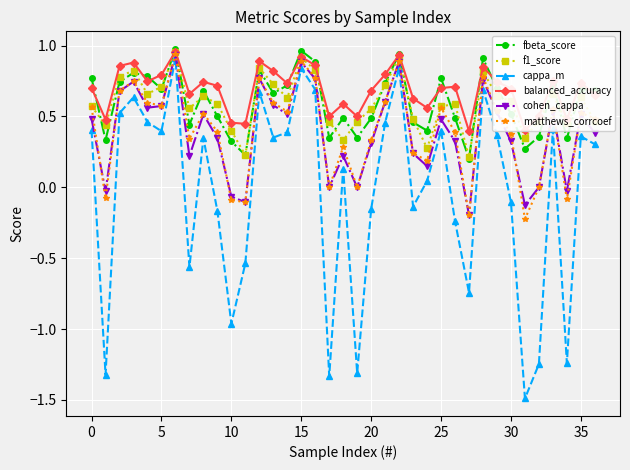

True or false: fbeta_score and cappa_m cross at least once.

False